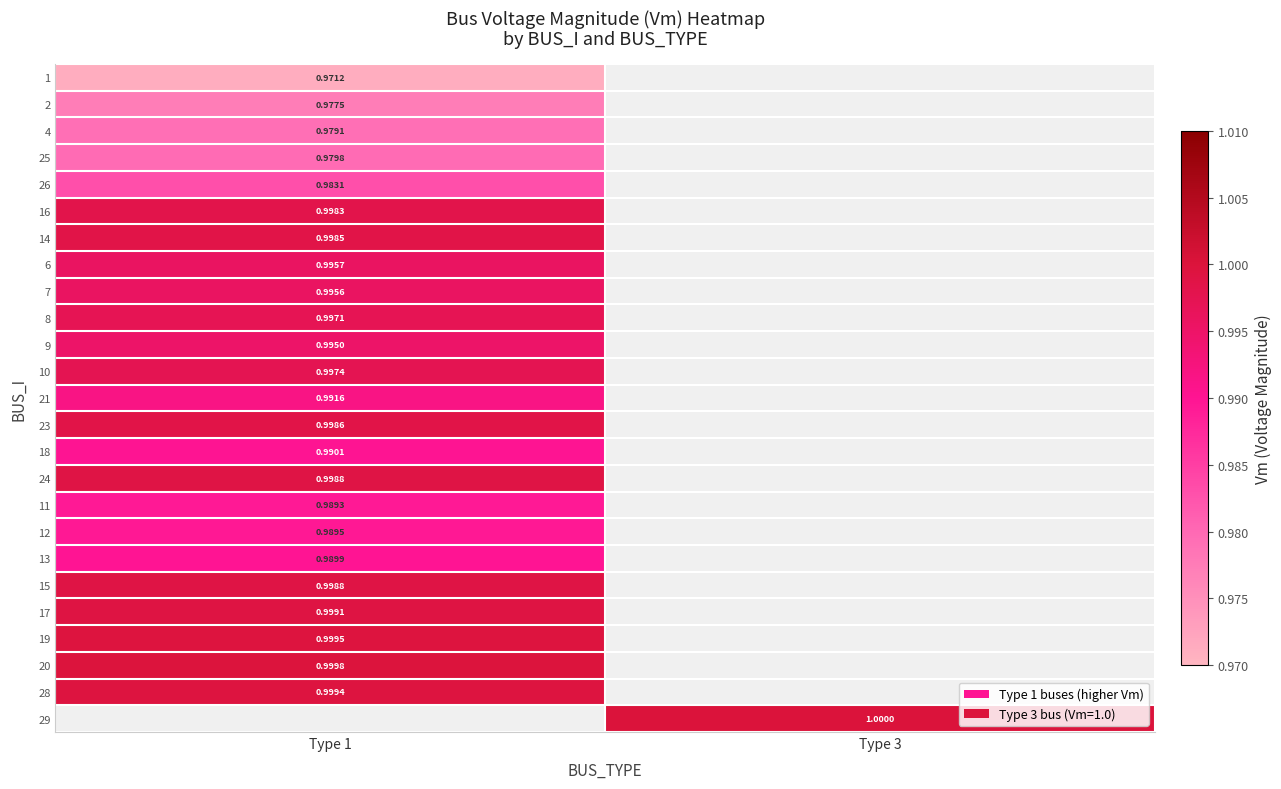

Is the value of 14 at Type 1 greater than the value of 9 at Type 1?

Yes